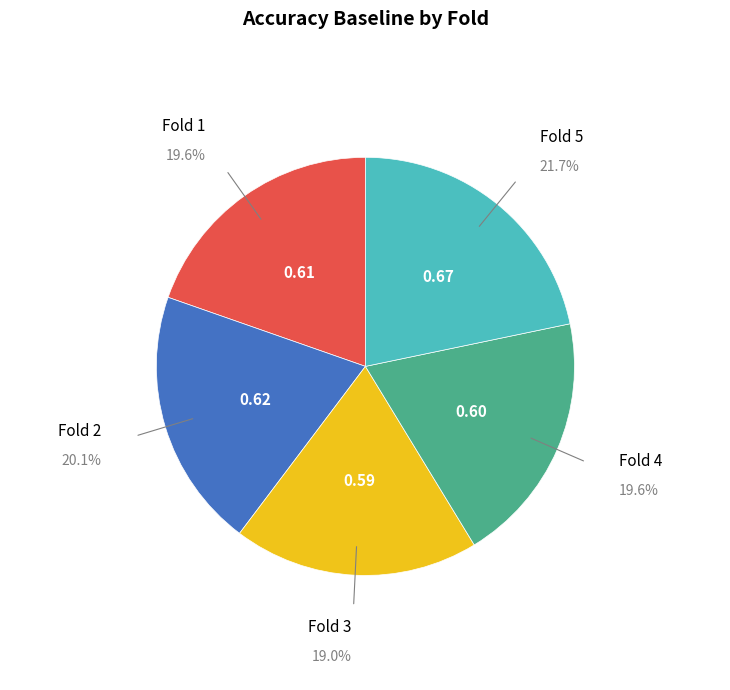

How many segments does this pie chart have?

5